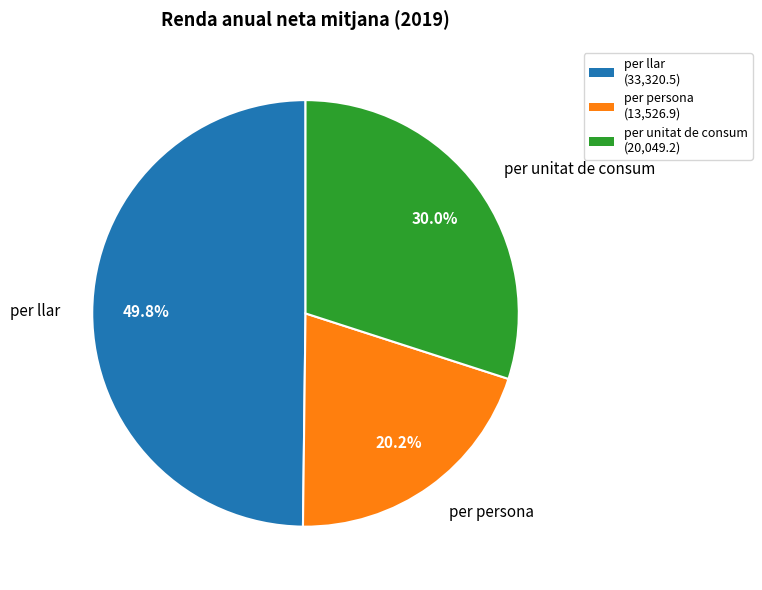

Does per persona represent more than half of the total?

No